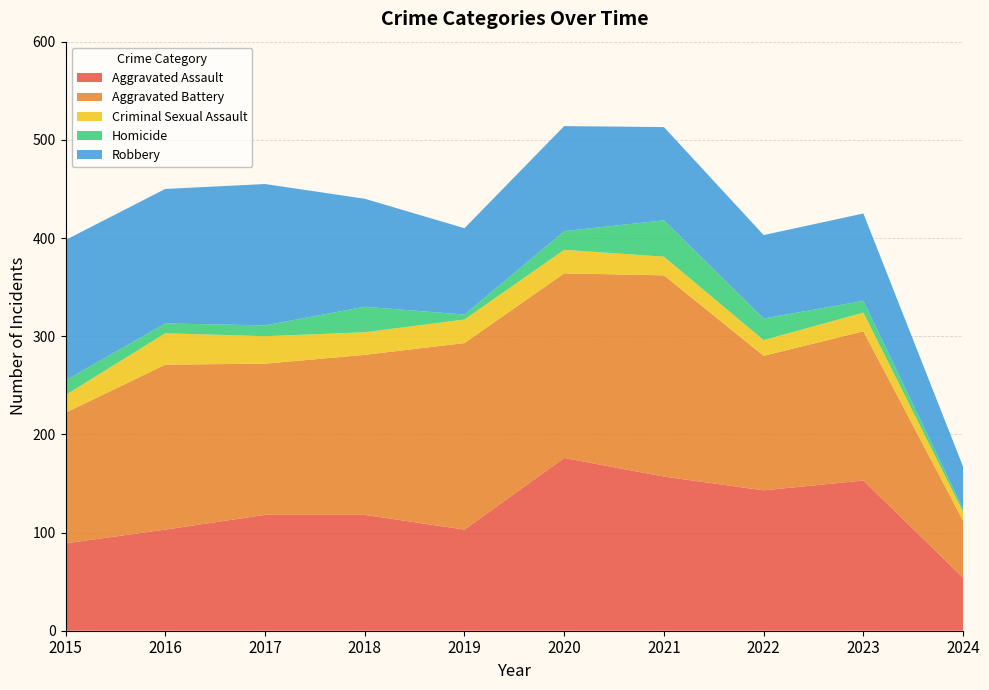

Reading left to right, what are all the values shown in this chart?

Aggravated Assault: 2015=89	2016=103	2017=118	2018=118	2019=103	2020=176	2021=157	2022=143	2023=153	2024=54
Aggravated Battery: 2015=133	2016=168	2017=154	2018=163	2019=190	2020=188	2021=205	2022=137	2023=152	2024=58
Criminal Sexual Assault: 2015=18	2016=32	2017=28	2018=23	2019=24	2020=24	2021=19	2022=16	2023=19	2024=9
Homicide: 2015=15	2016=10	2017=11	2018=26	2019=5	2020=19	2021=37	2022=22	2023=12	2024=3
Robbery: 2015=143	2016=137	2017=144	2018=110	2019=88	2020=107	2021=95	2022=85	2023=89	2024=43